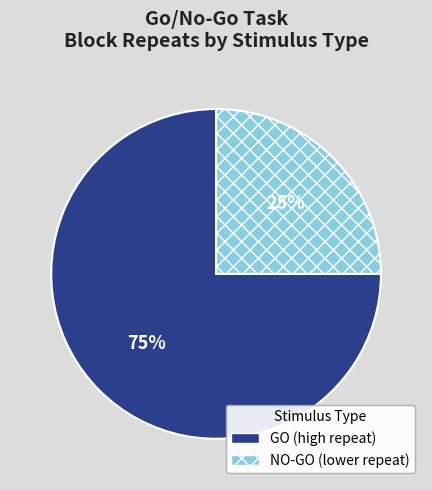

Is there a majority slice in this chart?

Yes